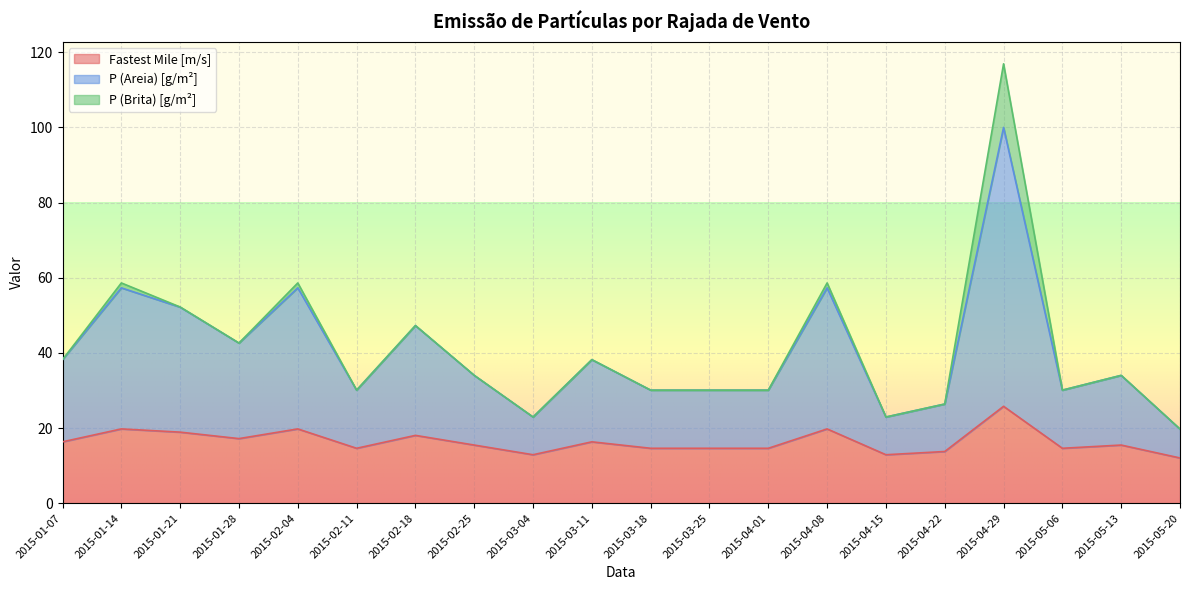

Is the value of P (Areia) [g/m²] at 2015-04-01 greater than the value of Fastest Mile [m/s] at 2015-01-28?

Yes